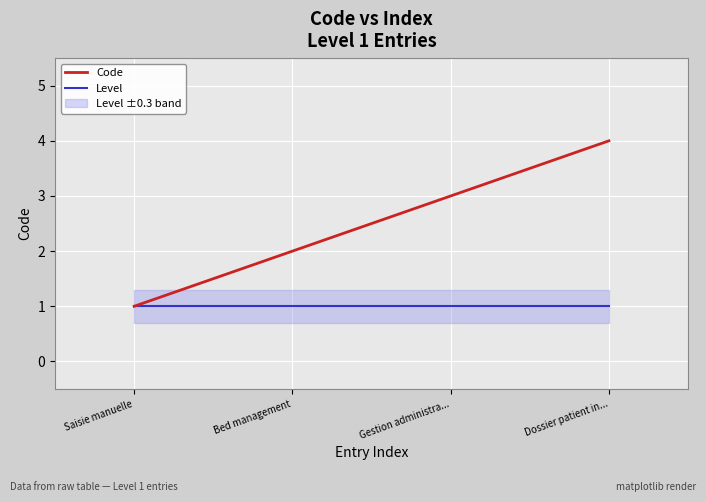

Where is Code nearest to the value 2?

Bed management